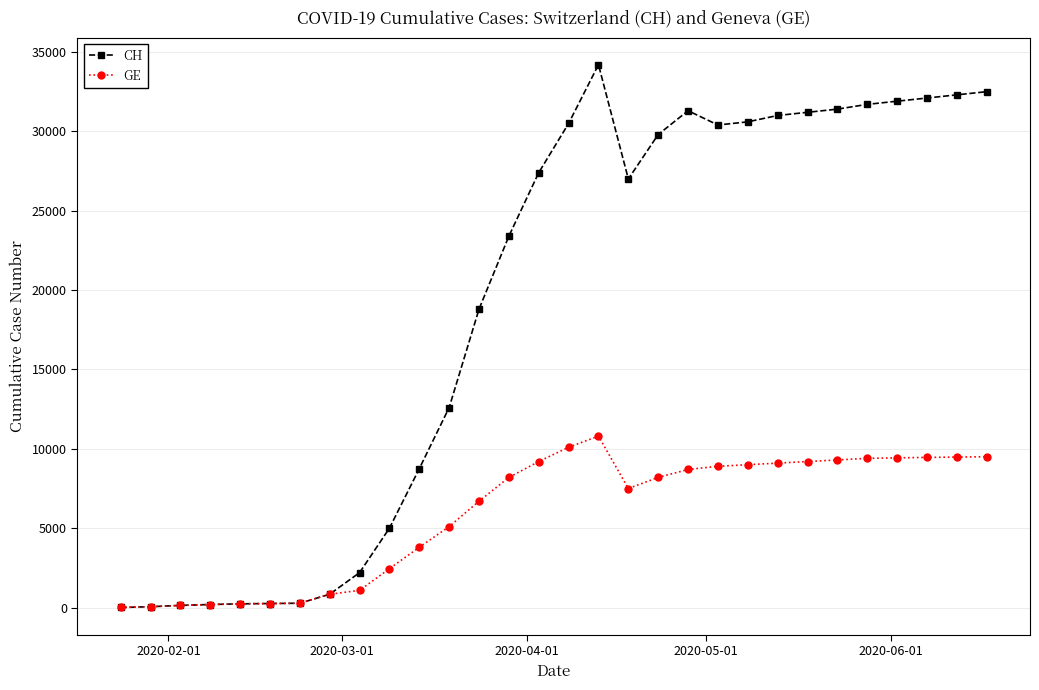

What is the maximum value shown in the chart?

34200